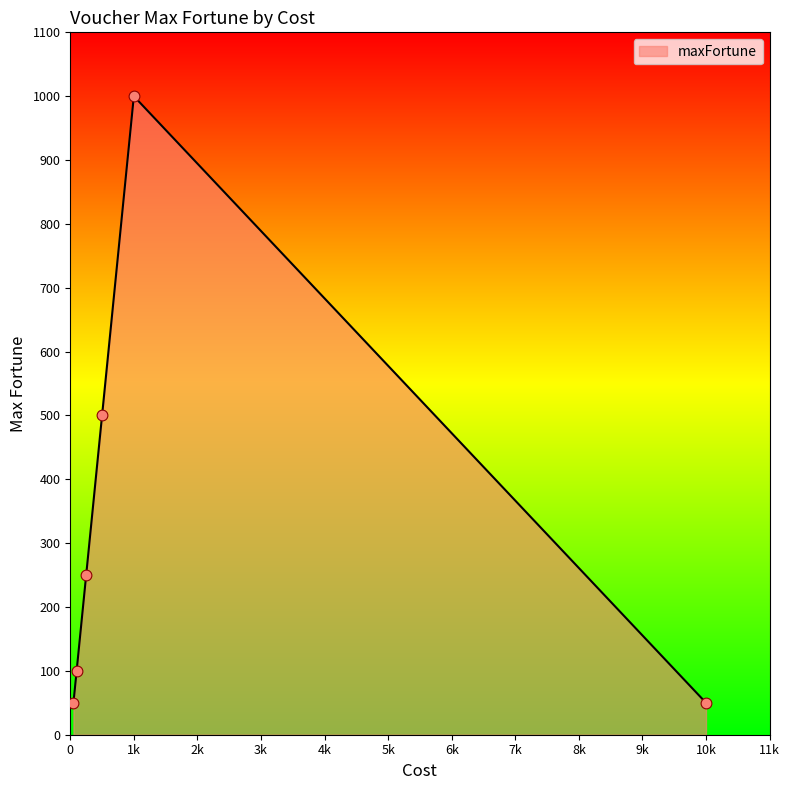

What is the maximum value shown in the chart?

1000